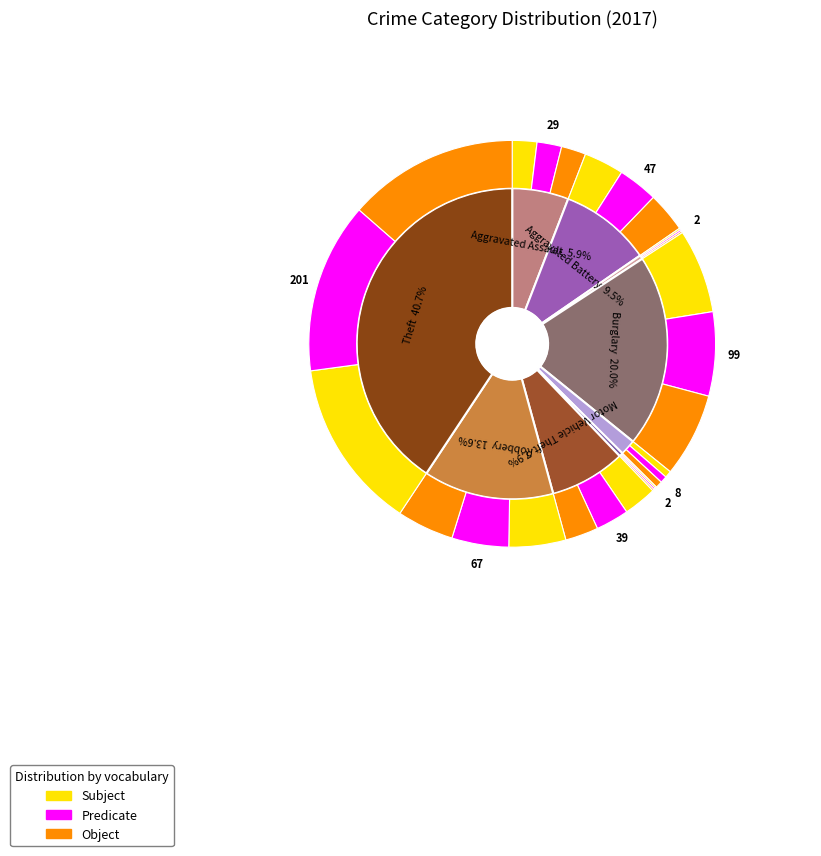

How much of the chart is everything except Motor Vehicle Theft?

92.1%